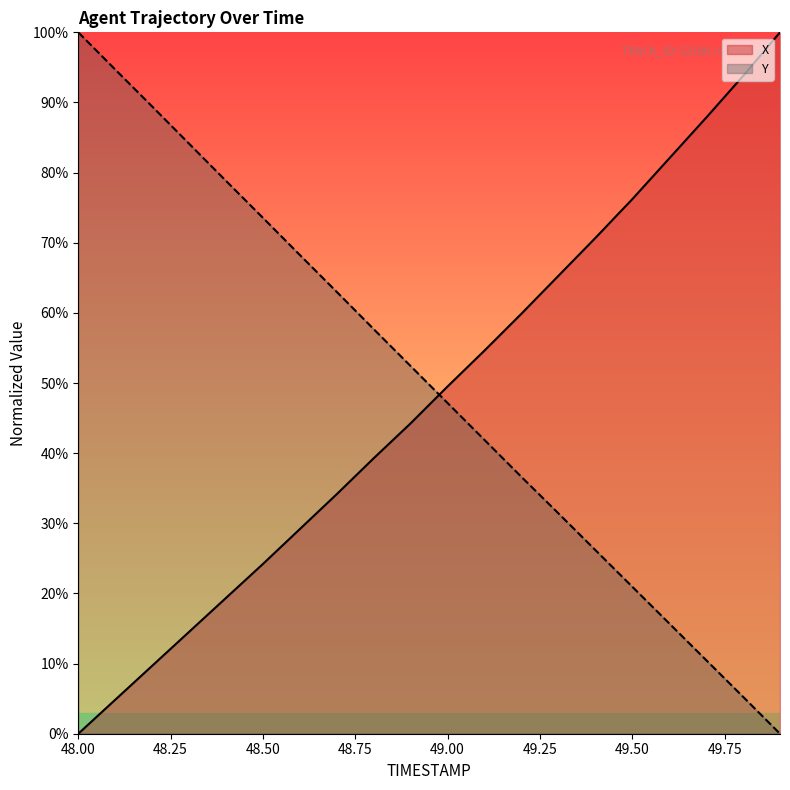

What position from the right is 48.6?

14